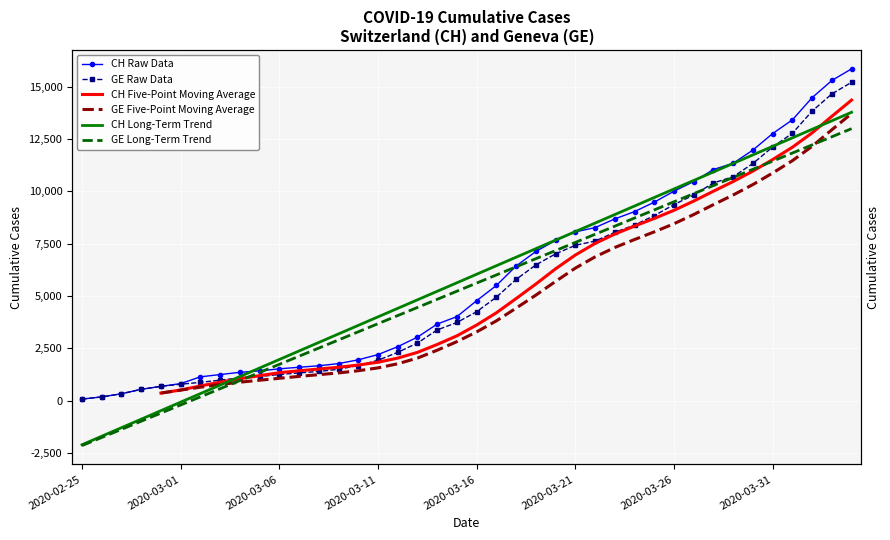

What are all the series names shown in the legend?

CH Raw Data, GE Raw Data, CH Five-Point Moving Average, GE Five-Point Moving Average, CH Long-Term Trend, GE Long-Term Trend